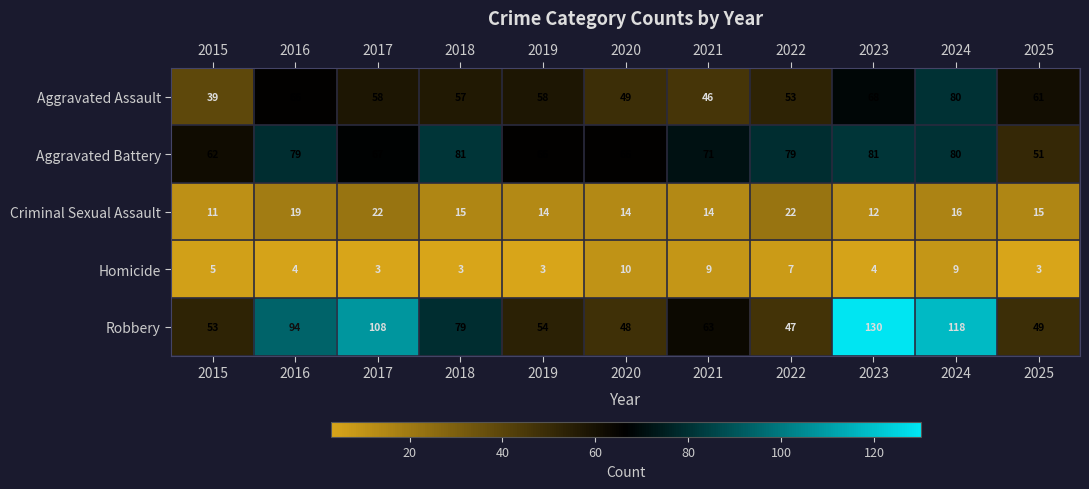

What is the spread (max minus min) of values at 2025?

58